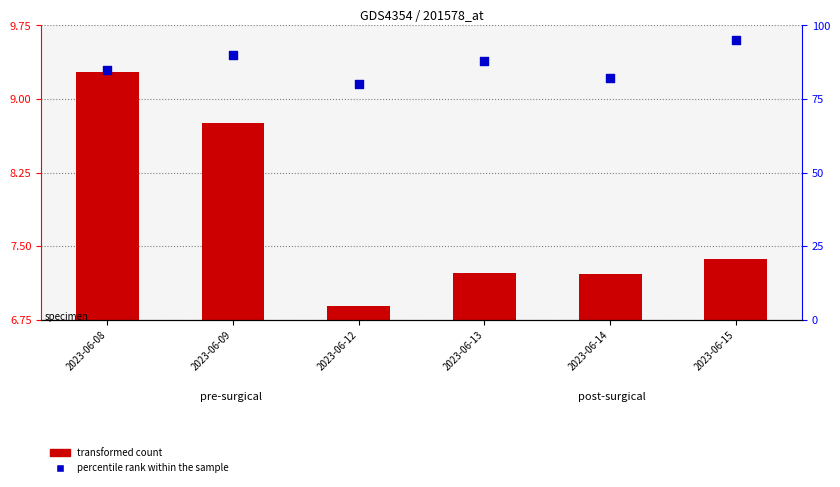

Which series reaches the minimum Y coordinate?

transformed count